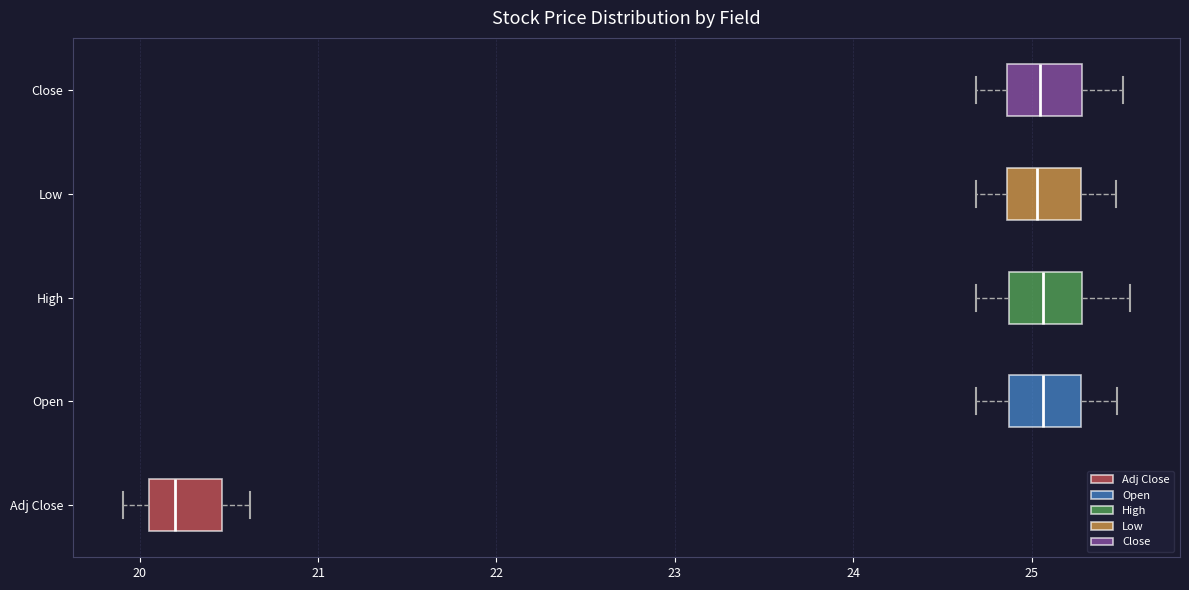

Reading bottom to top, read every box against the x-axis: the position of its median line, the range the box covers, and the ends of its whiskers. The values are not printed on the chart, so give them approximately, as read against the axis.

Adj Close: median 20.2, box 20.1 to 20.5, whiskers 19.9 to 20.6
Open: median 25.1, box 24.9 to 25.3, whiskers 24.7 to 25.5
High: median 25.1, box 24.9 to 25.3, whiskers 24.7 to 25.5
Low: median 25.0, box 24.9 to 25.3, whiskers 24.7 to 25.5
Close: median 25.0, box 24.9 to 25.3, whiskers 24.7 to 25.5